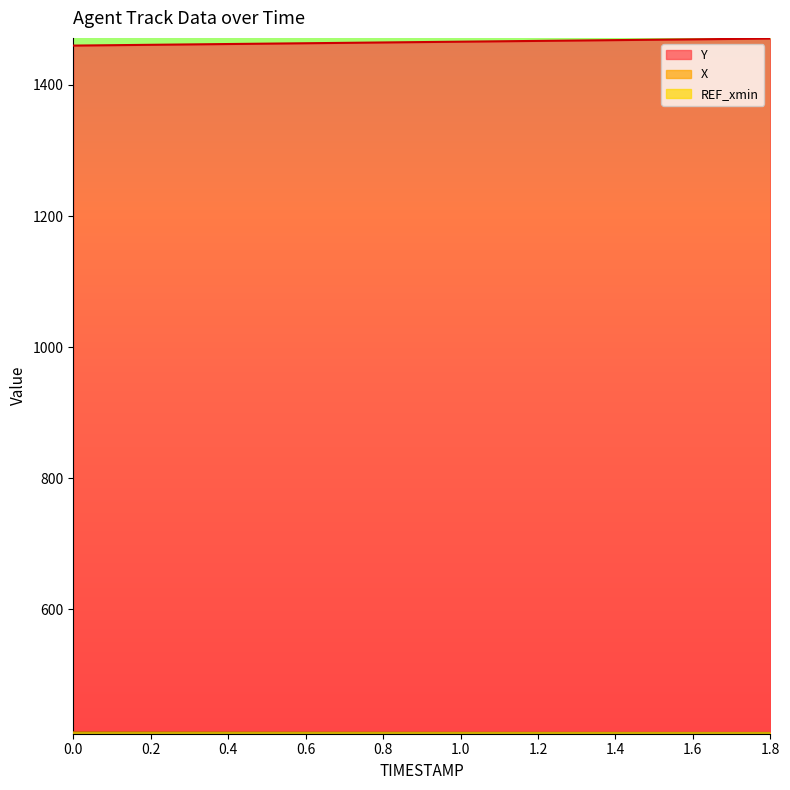

What is the total value across all series at 0.0?

2283.6